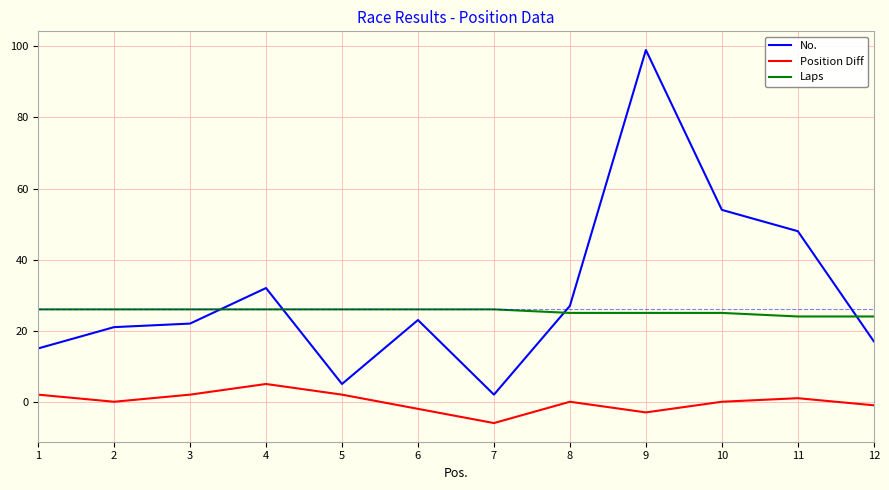

True or false: Position Diff and No. intersect in this chart.

False